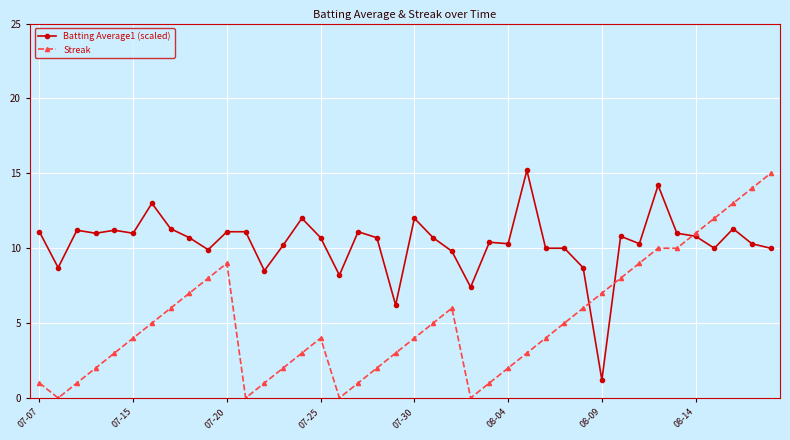

Rank the series by their average value, from lowest to highest.

Streak, Batting Average1 (scaled)